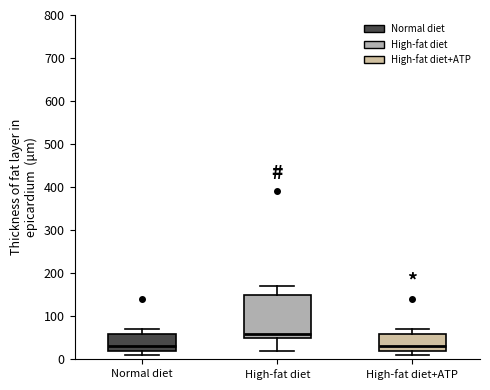

Reading left to right, transcribe this box plot: for each box, give where its median line is, the range the box spans, and where its two whiskers end, as read against the y-axis. The values are not printed on the chart, so give them approximately, as read against the axis.

Normal diet: median 30, box 20 to 60, whiskers 10 to 70
High-fat diet: median 60, box 50 to 150, whiskers 20 to 170
High-fat diet+ATP: median 30, box 20 to 60, whiskers 10 to 70